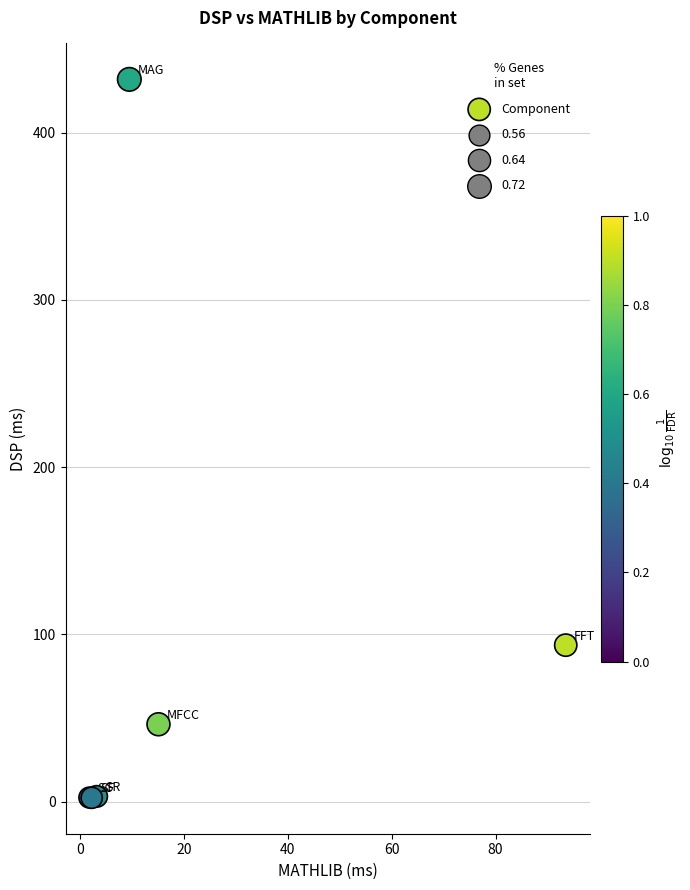

What Y value in the scatter plot is closest to 217?

93.6